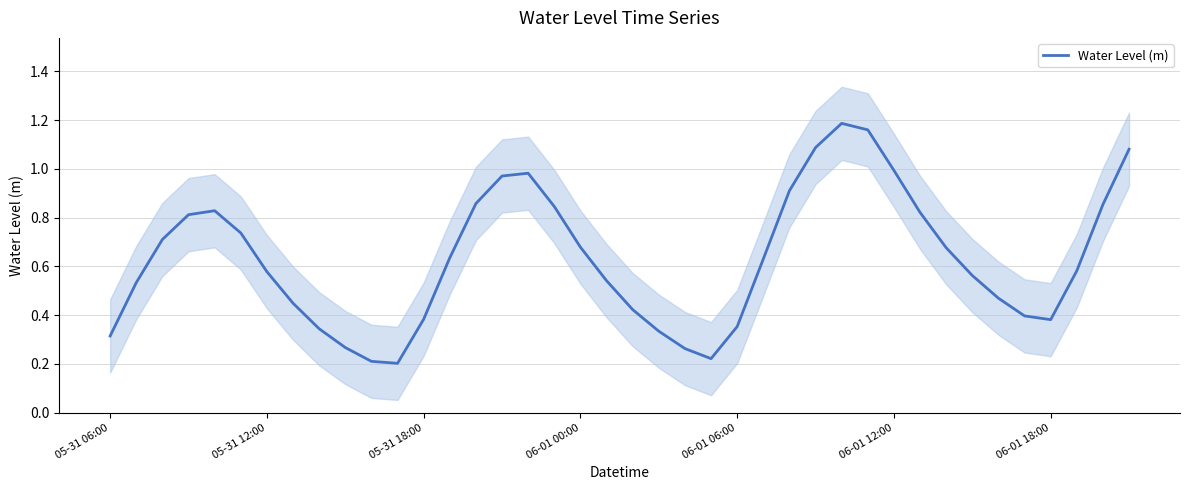

At which category does the chart reach its minimum across all series?

11